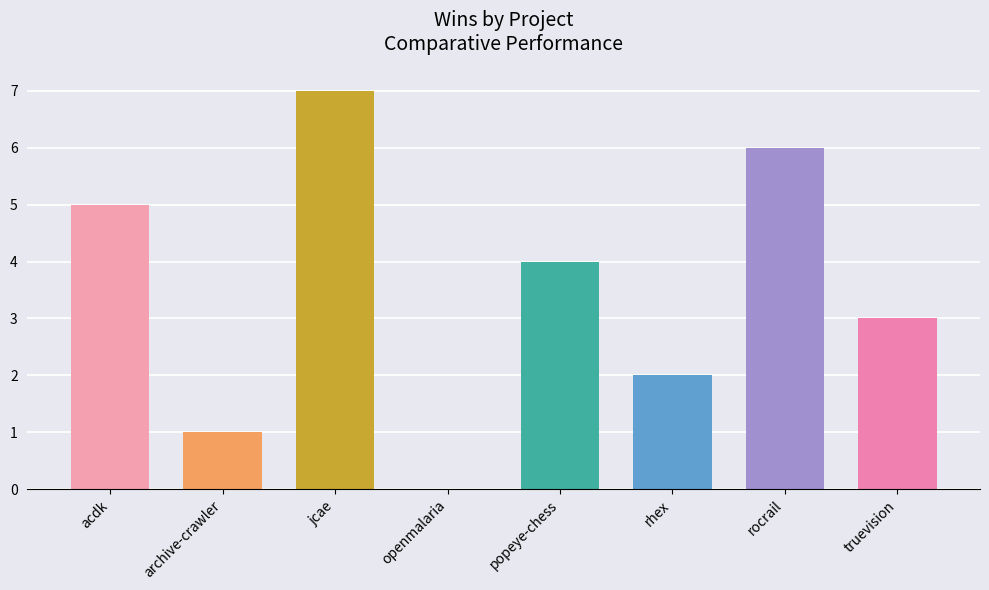

What is the sum of all values?

28